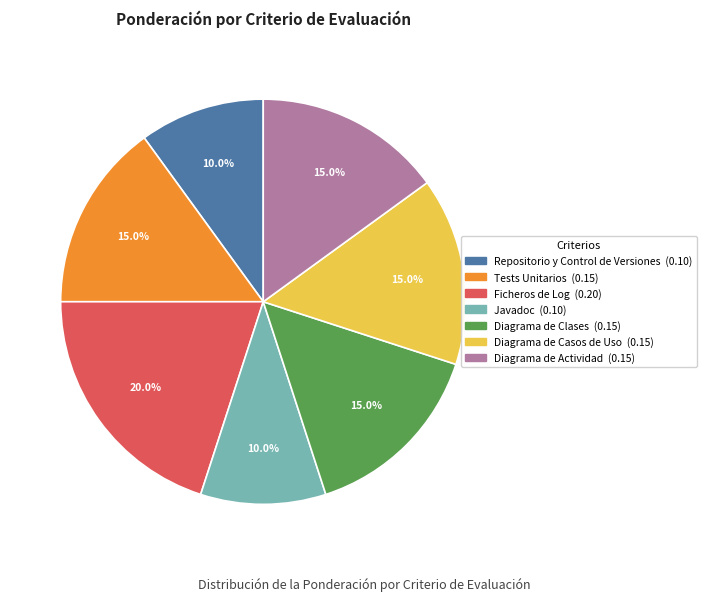

To the nearest percent, what is the difference between the largest and smallest slice percentages?

10%